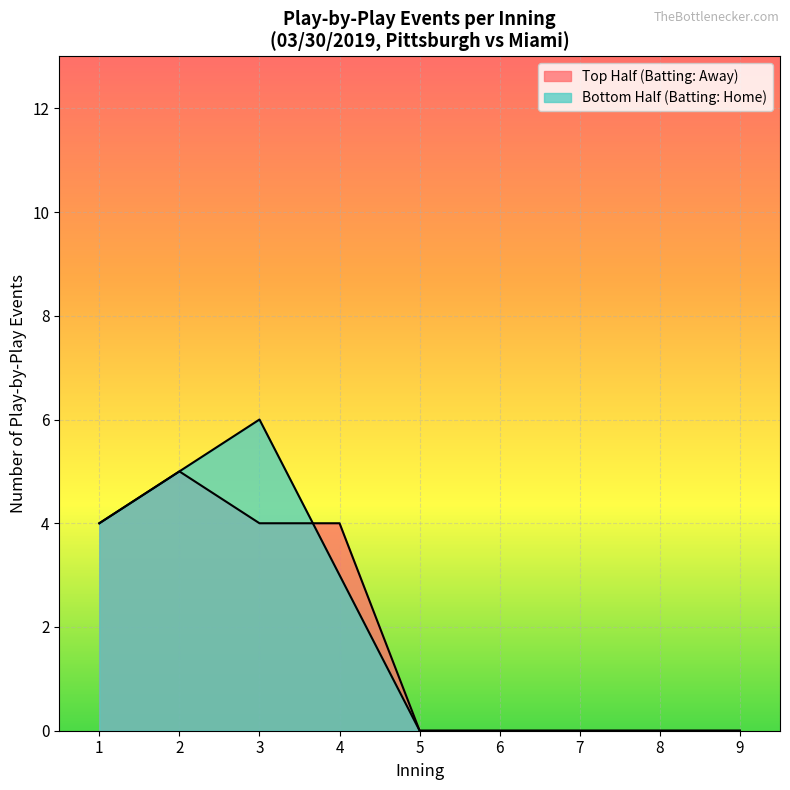

The top_innings series shows 3 at 6. True or false?

False